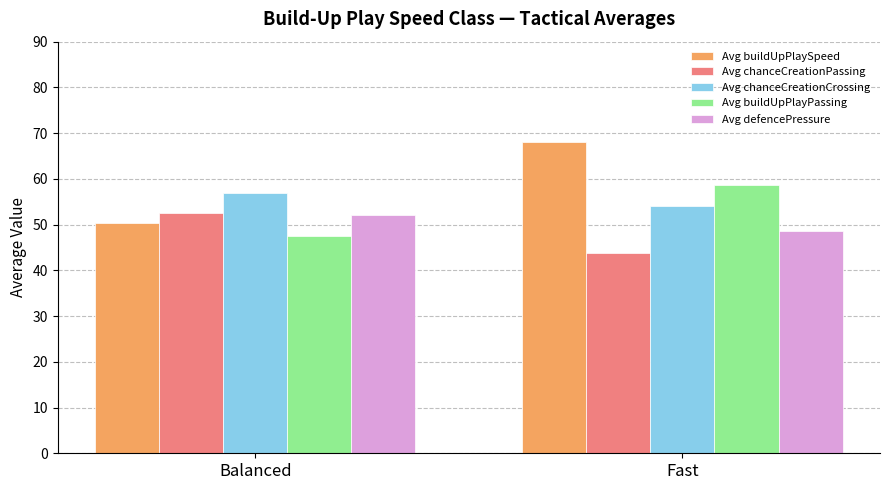

How many values in the Avg chanceCreationCrossing series exceed 56?

1